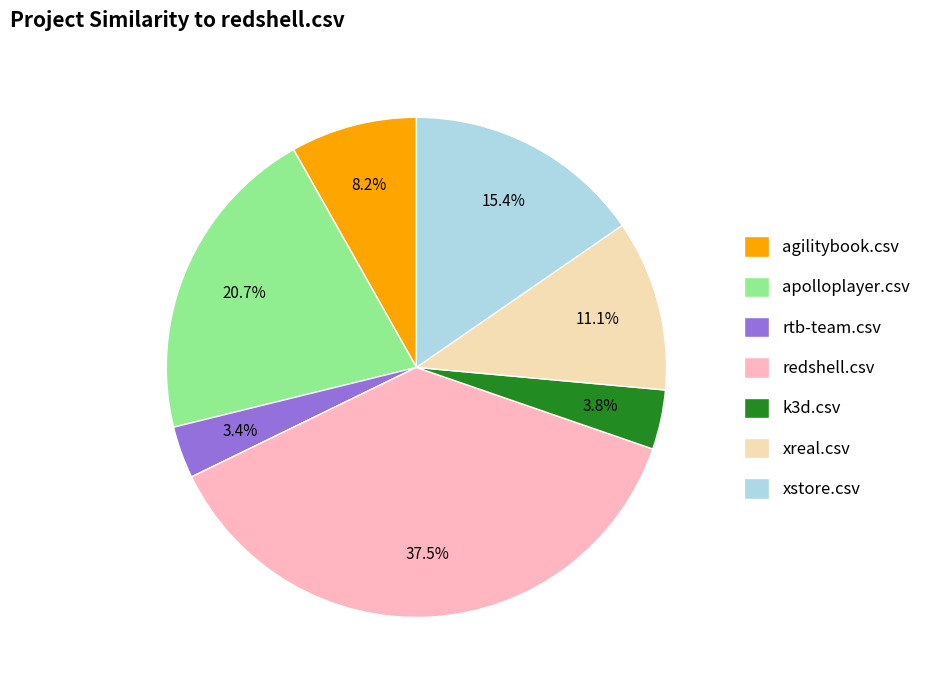

Does redshell.csv account for over 50% of the chart?

No